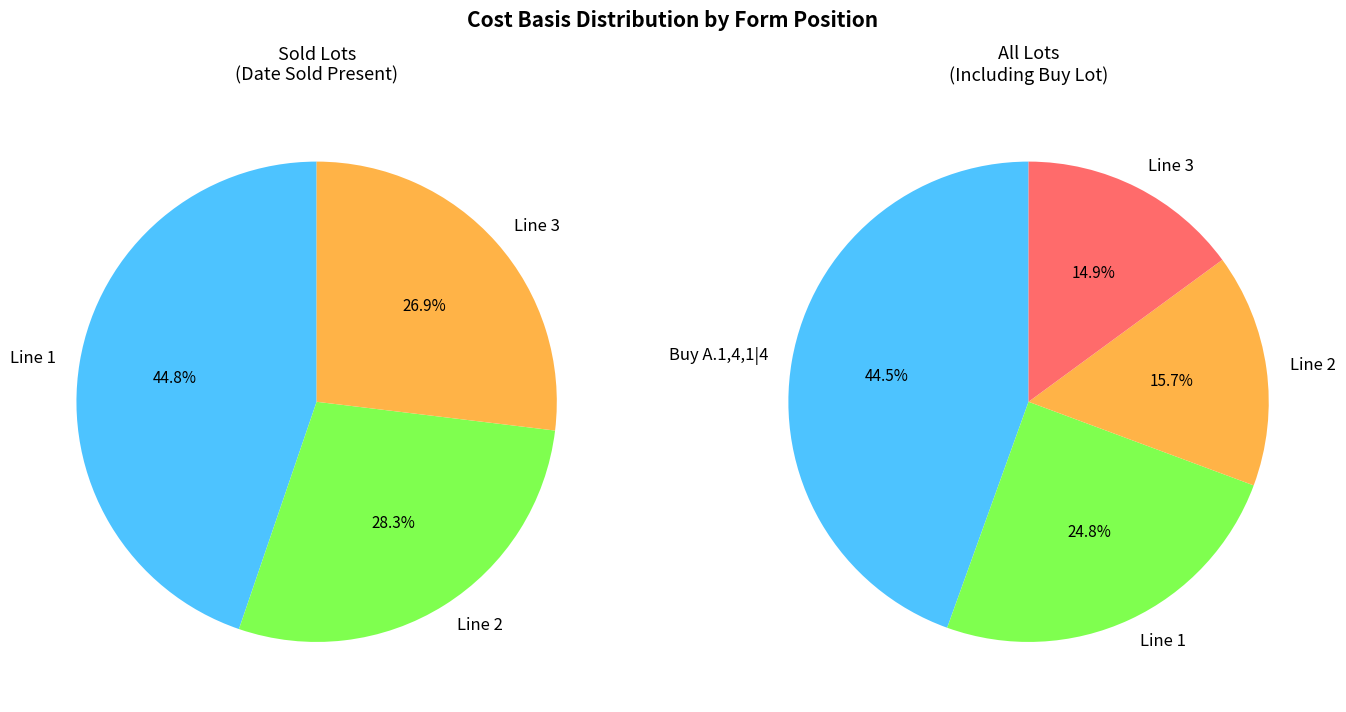

What percentage is the Line 1 slice, to the nearest percent?

25%